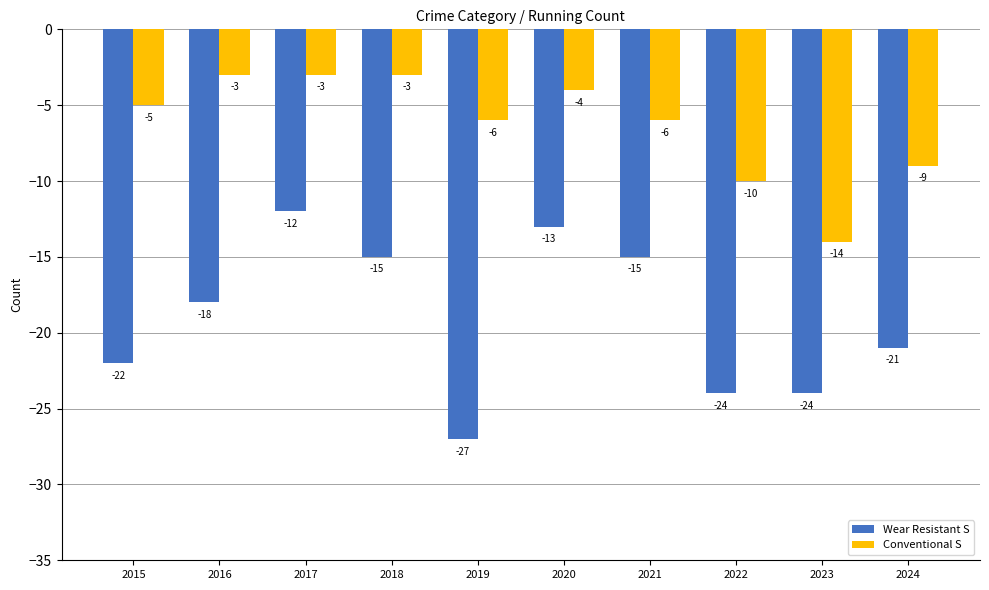

What are all the series names shown in the legend?

Wear Resistant S, Conventional S